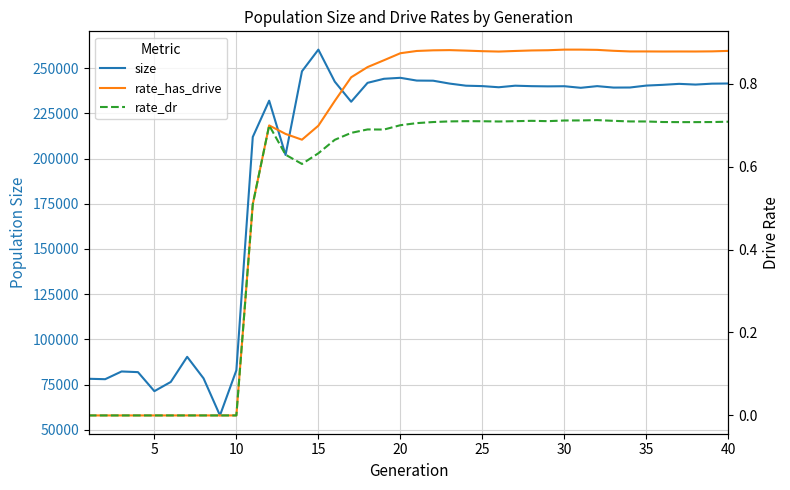

True or false: rate_dr has a value of -0.4 at 10.

False